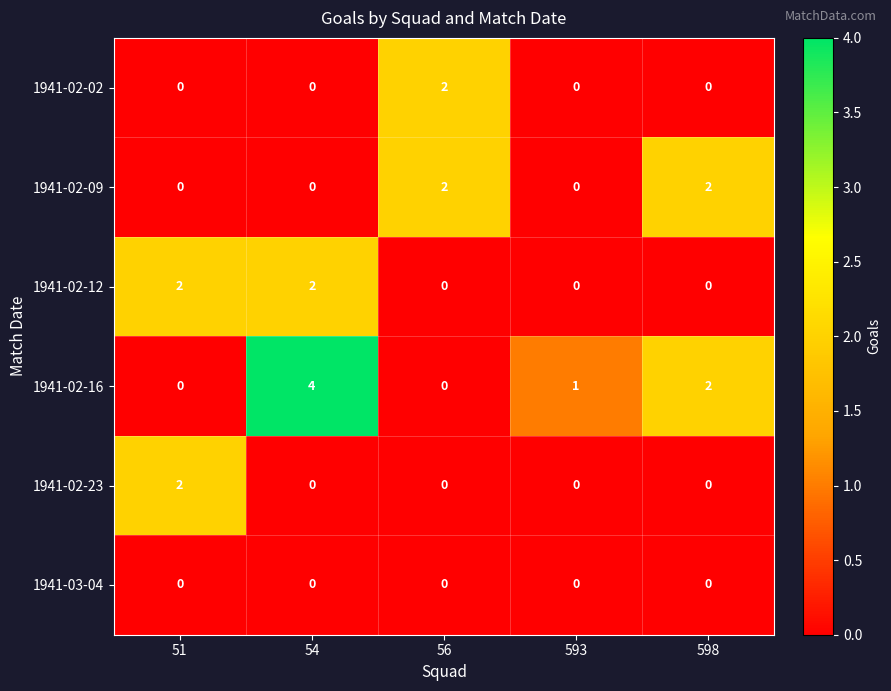

Which series changed the most between 54 and 593?

1941-02-16